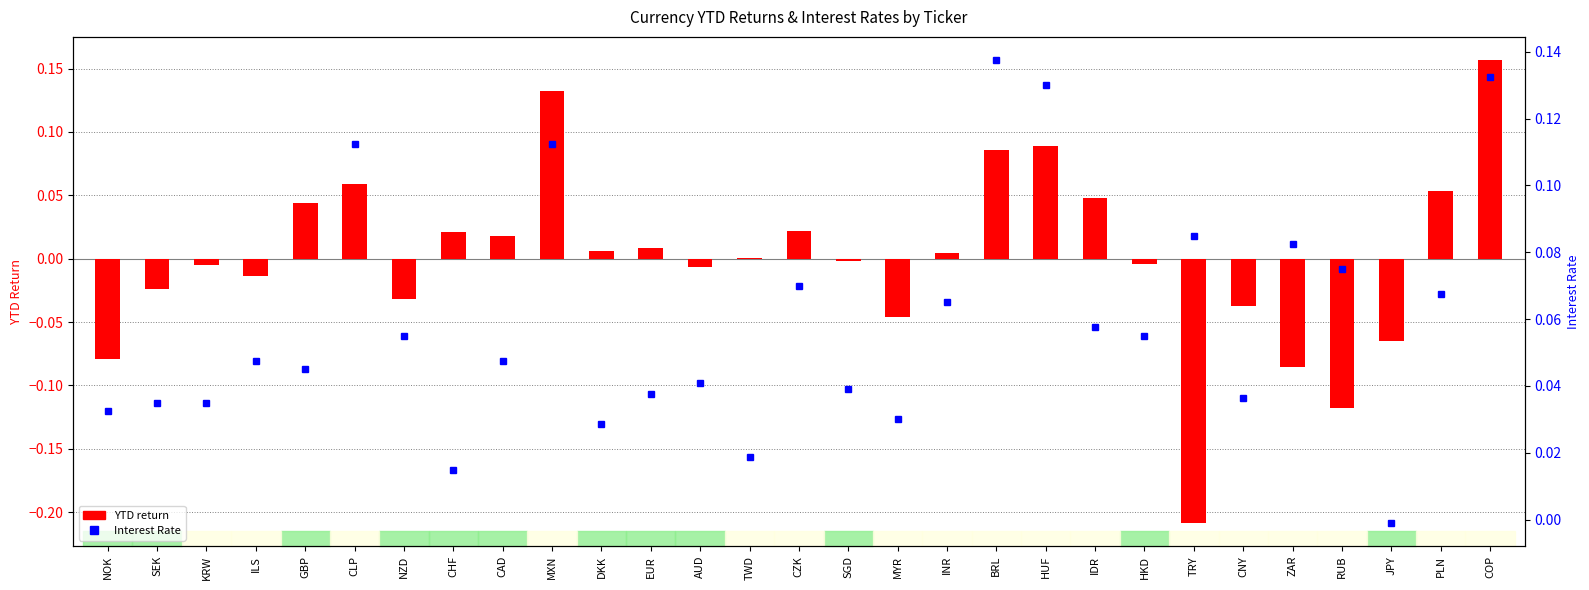

Rank the series by their maximum value, from highest to lowest.

YTD return, Interest Rate